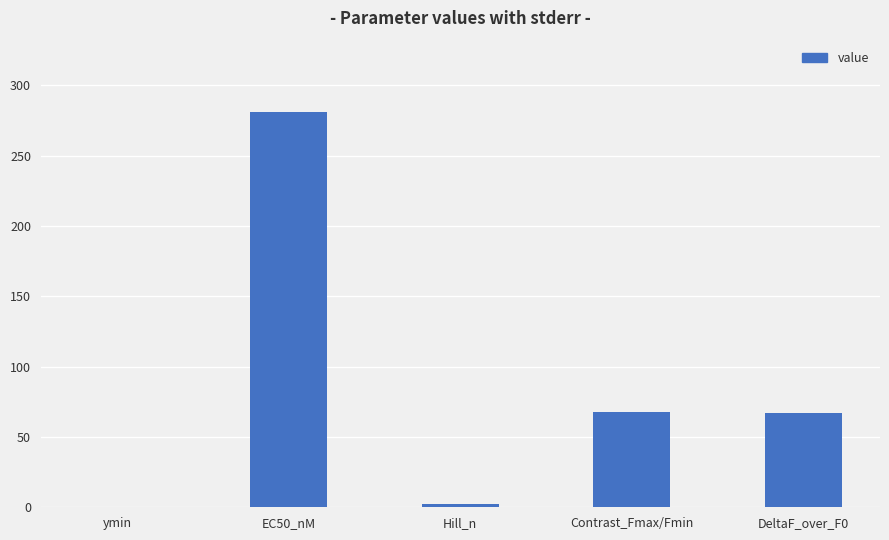

Which has a higher value, Hill_n or Contrast_Fmax/Fmin?

Contrast_Fmax/Fmin